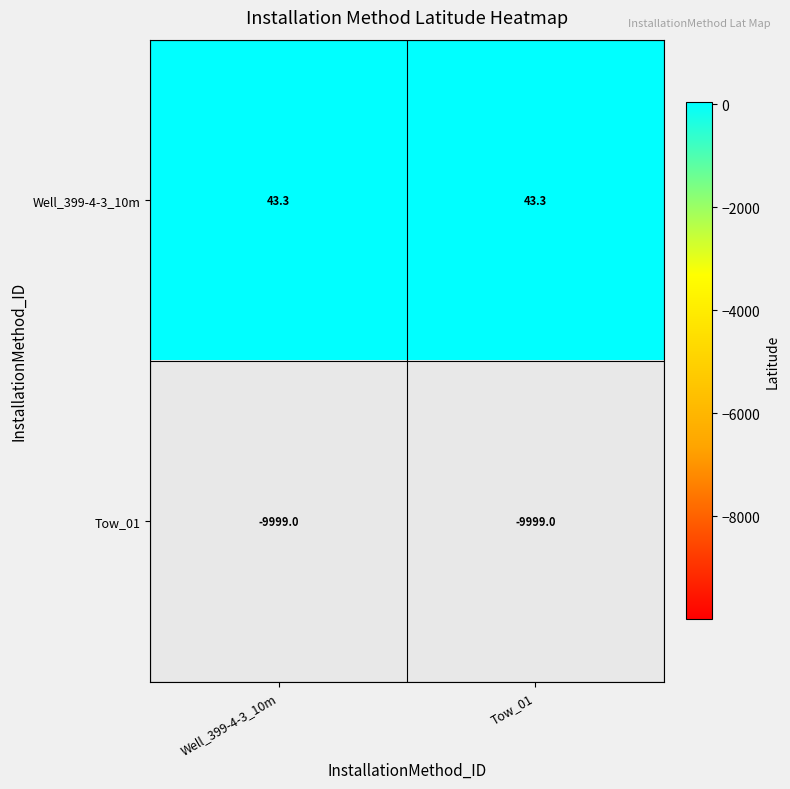

Which series has the largest total across all categories?

Well_399-4-3_10m